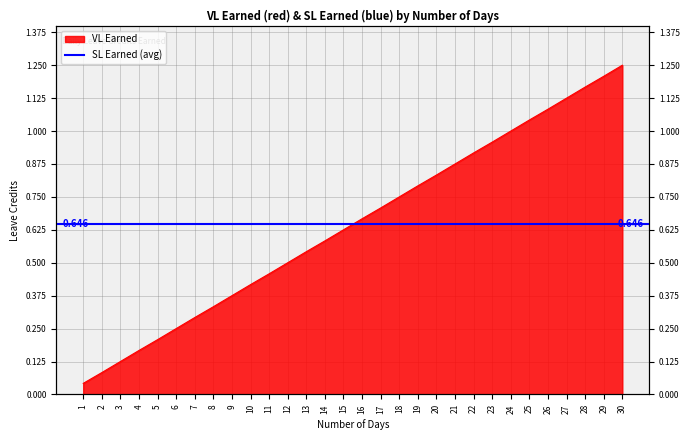

List the labels in order of value, largest first.

30, 29, 28, 27, 26, 25, 24, 23, 22, 21, 20, 19, 18, 17, 16, 15, 14, 13, 12, 11, 10, 9, 8, 7, 6, 5, 4, 3, 2, 1